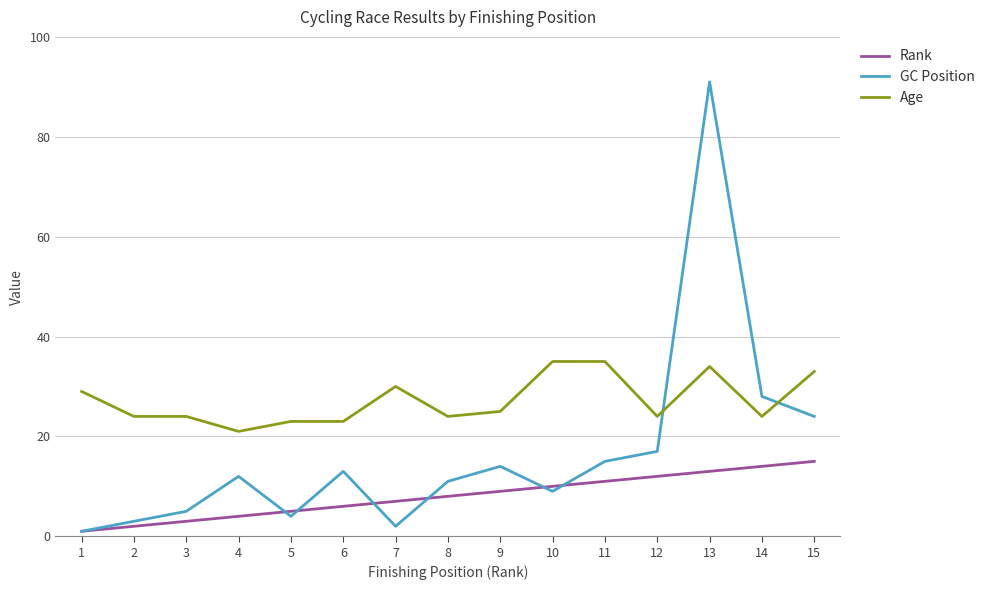

Which series has the largest total across all categories?

Age